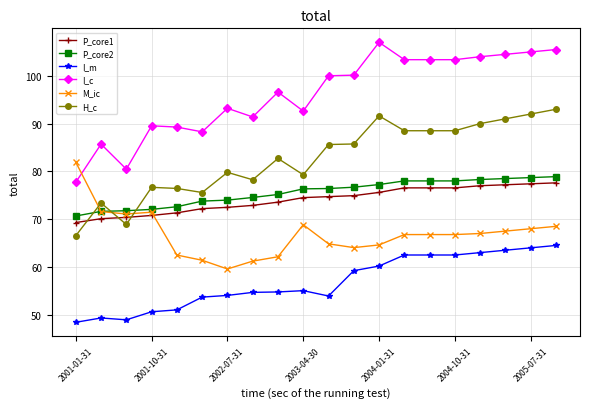

What is the value of the I_c point at the 16th from the left?

103.4